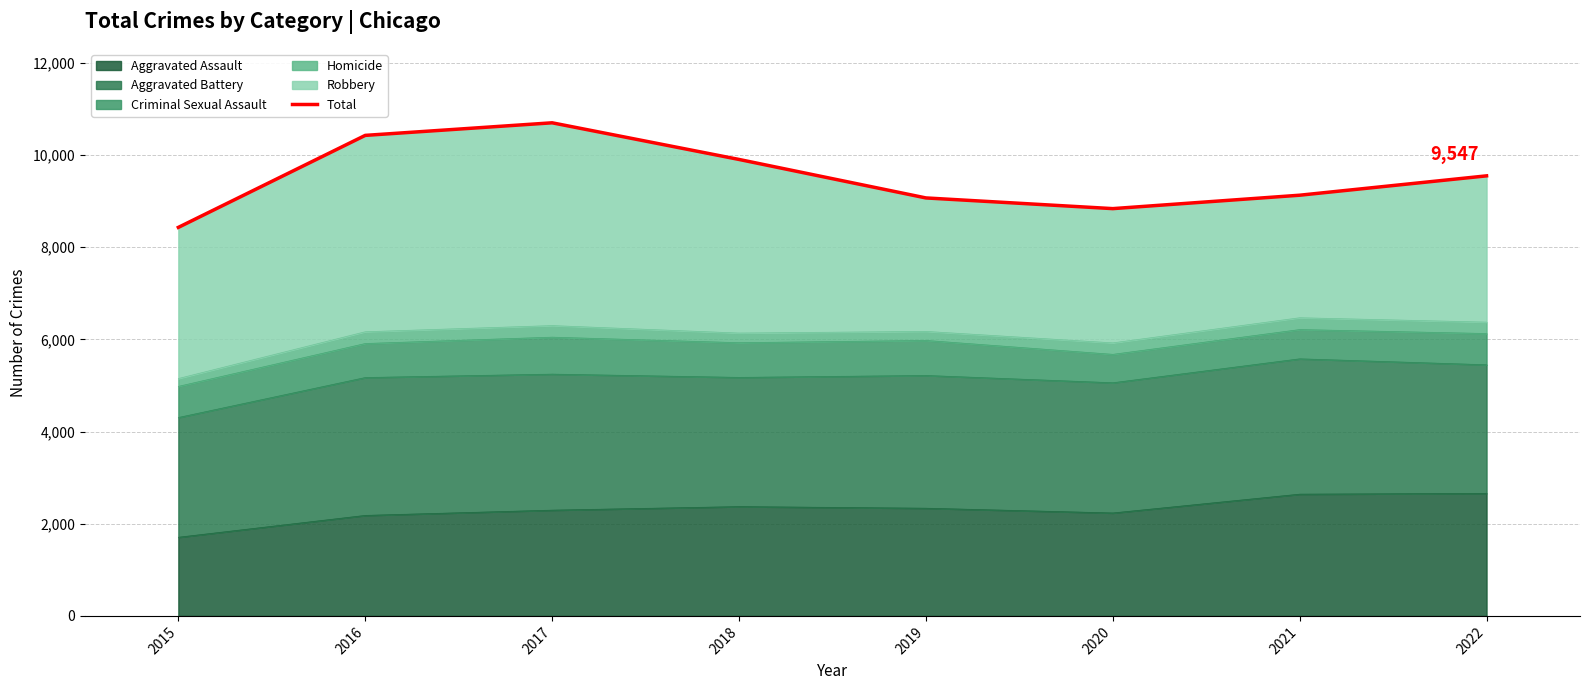

What is the difference between the values at 2018 and 2017?

795